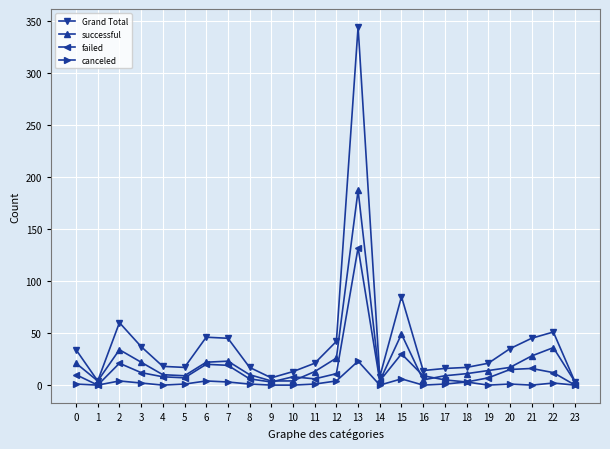

What is the highest value of the failed series?

132